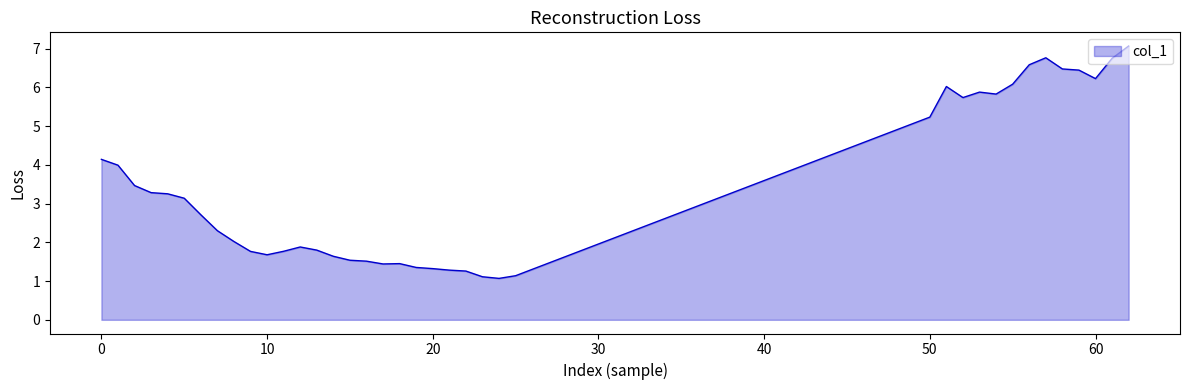

What is the greatest value displayed?

7.1